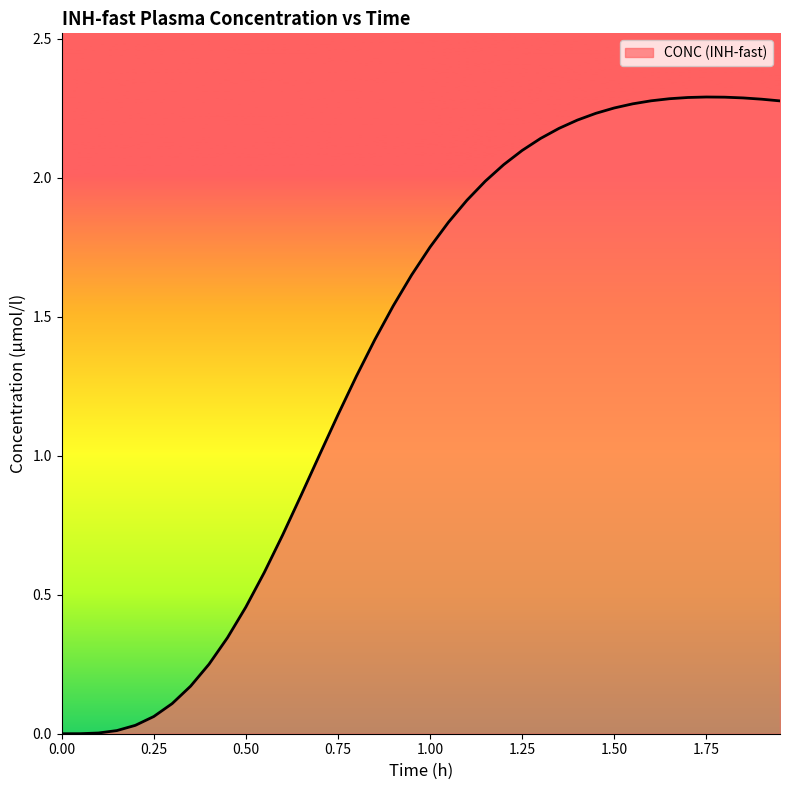

Reading left to right, extract all data points from this chart.

0.0	0.0	0.0	0.0	0.0	0.1	0.1	0.2	0.2	0.3	0.5	0.6	0.7	0.9	1.0	1.1	1.3	1.4	1.5	1.6	1.8	1.8	1.9	2.0	2.0	2.1	2.1	2.2	2.2	2.2	2.3	2.3	2.3	2.3	2.3	2.3	2.3	2.3	2.3	2.3